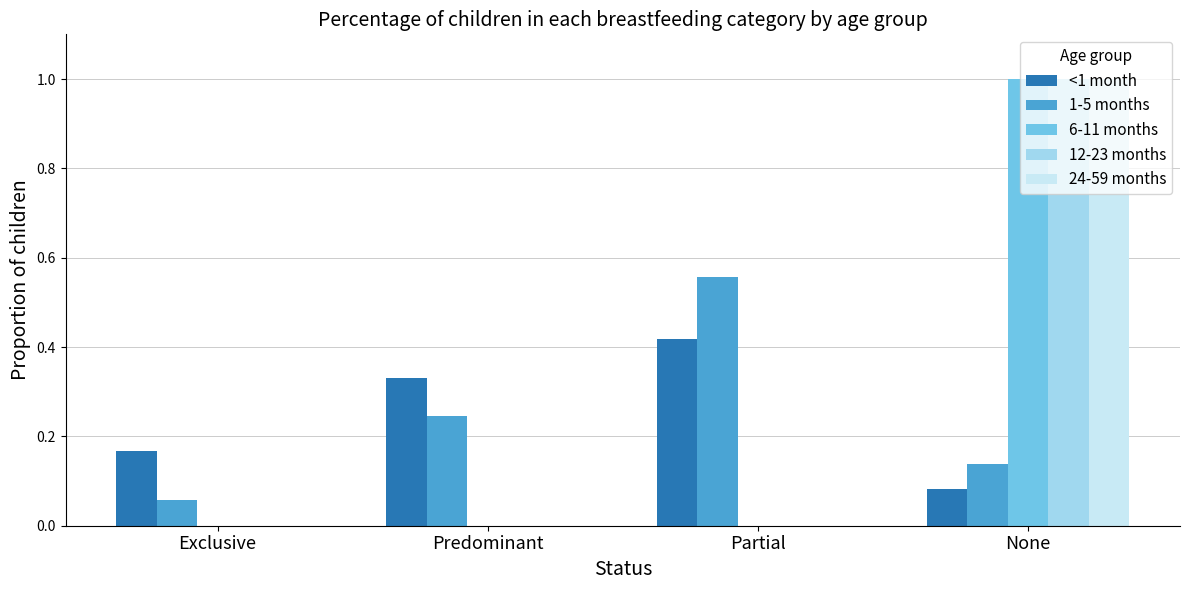

Which series changed the most between Exclusive and Predominant?

1-5 months